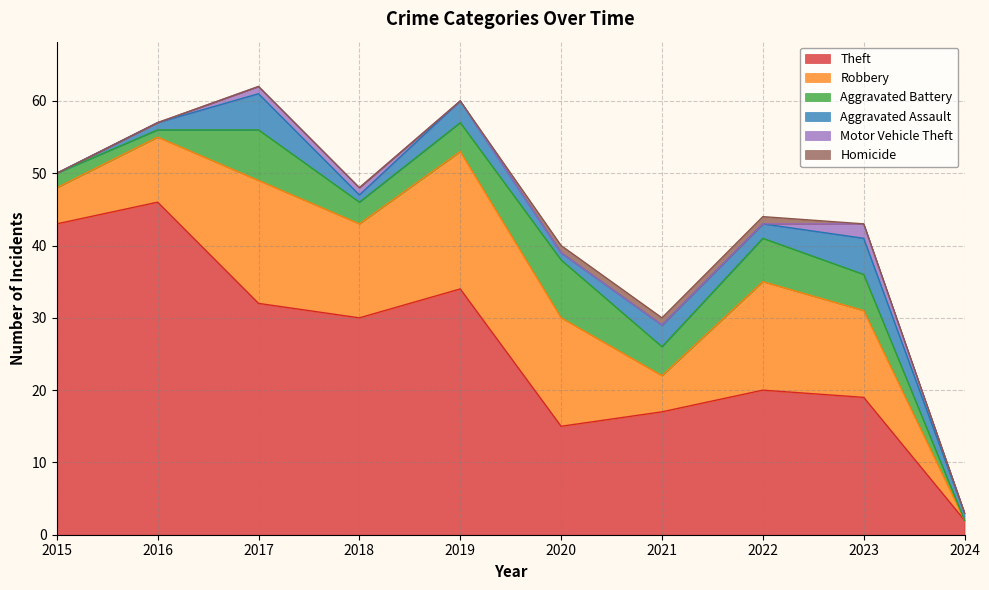

Reading left to right, what are all the values shown in this chart?

Theft: 2015=43	2016=46	2017=32	2018=30	2019=34	2020=15	2021=17	2022=20	2023=19	2024=2
Robbery: 2015=5	2016=9	2017=17	2018=13	2019=19	2020=15	2021=5	2022=15	2023=12	2024=0
Aggravated Battery: 2015=2	2016=1	2017=7	2018=3	2019=4	2020=8	2021=4	2022=6	2023=5	2024=0
Aggravated Assault: 2015=0	2016=1	2017=5	2018=1	2019=3	2020=1	2021=3	2022=2	2023=5	2024=1
Motor Vehicle Theft: 2015=0	2016=0	2017=1	2018=1	2019=0	2020=0	2021=0	2022=0	2023=2	2024=0
Homicide: 2015=0	2016=0	2017=0	2018=0	2019=0	2020=1	2021=1	2022=1	2023=0	2024=0